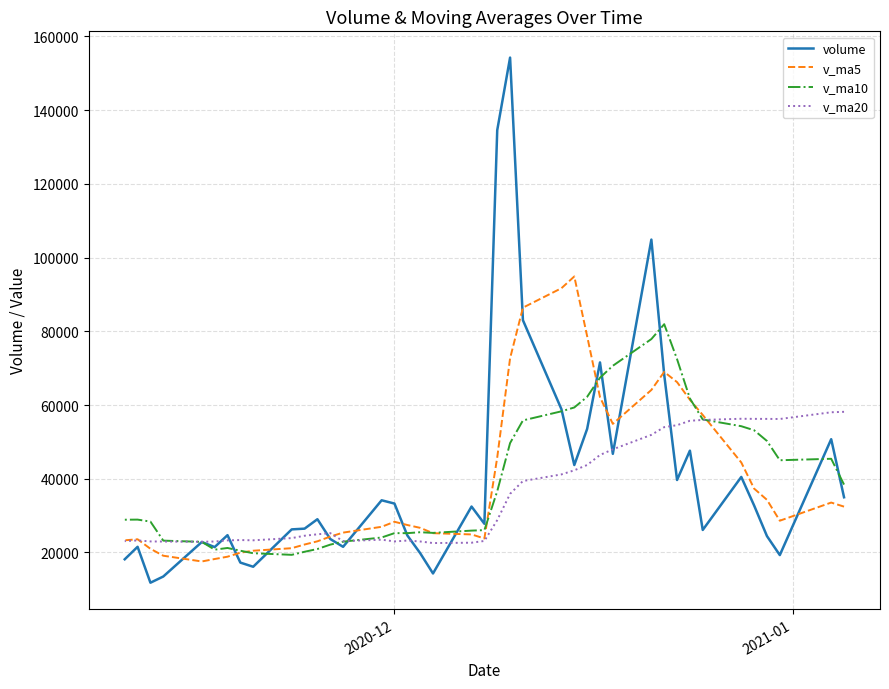

The value of v_ma20 at 28 is 35416.7. True or false?

False